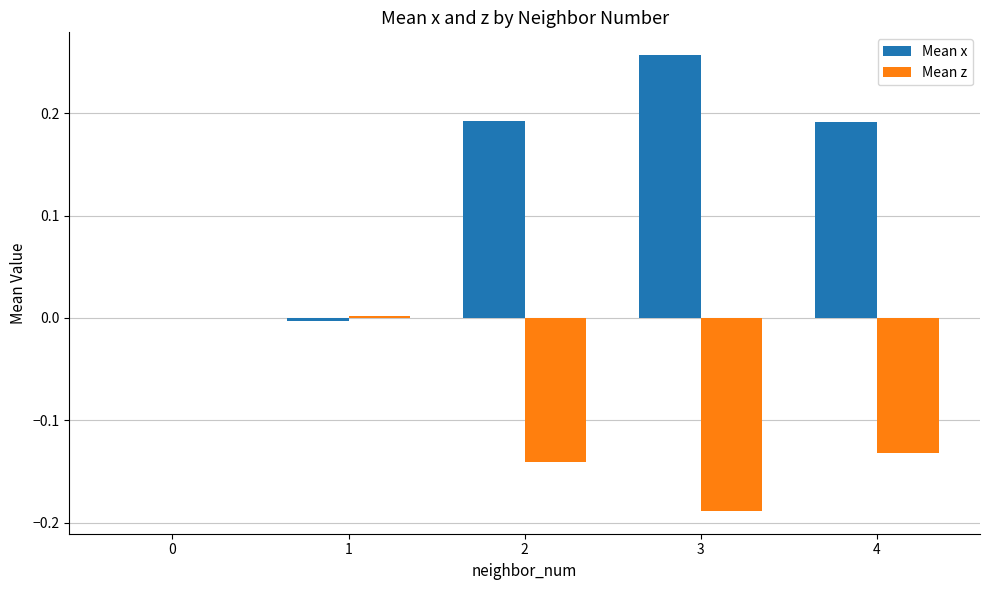

What are all the series names shown in the legend?

Mean x, Mean z